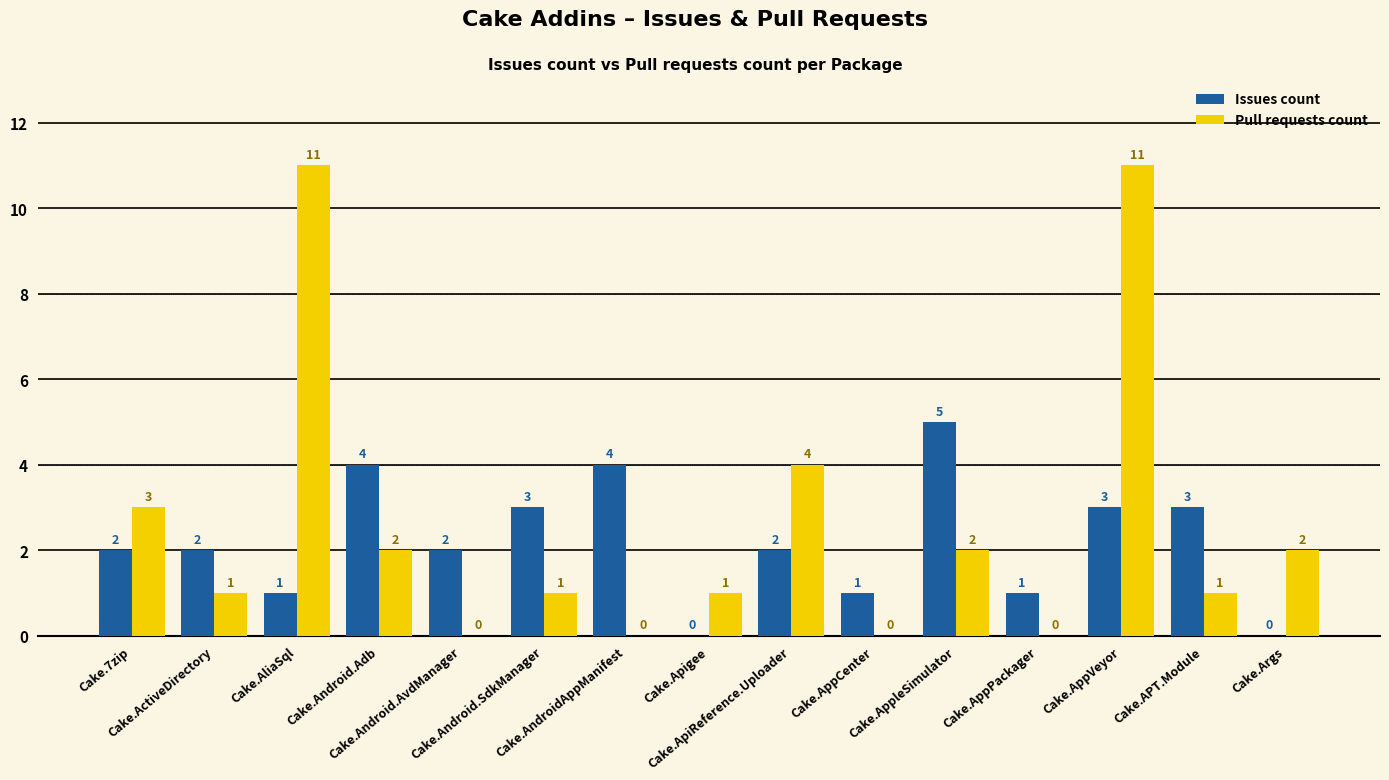

What is the sum of all Issues count values?

33